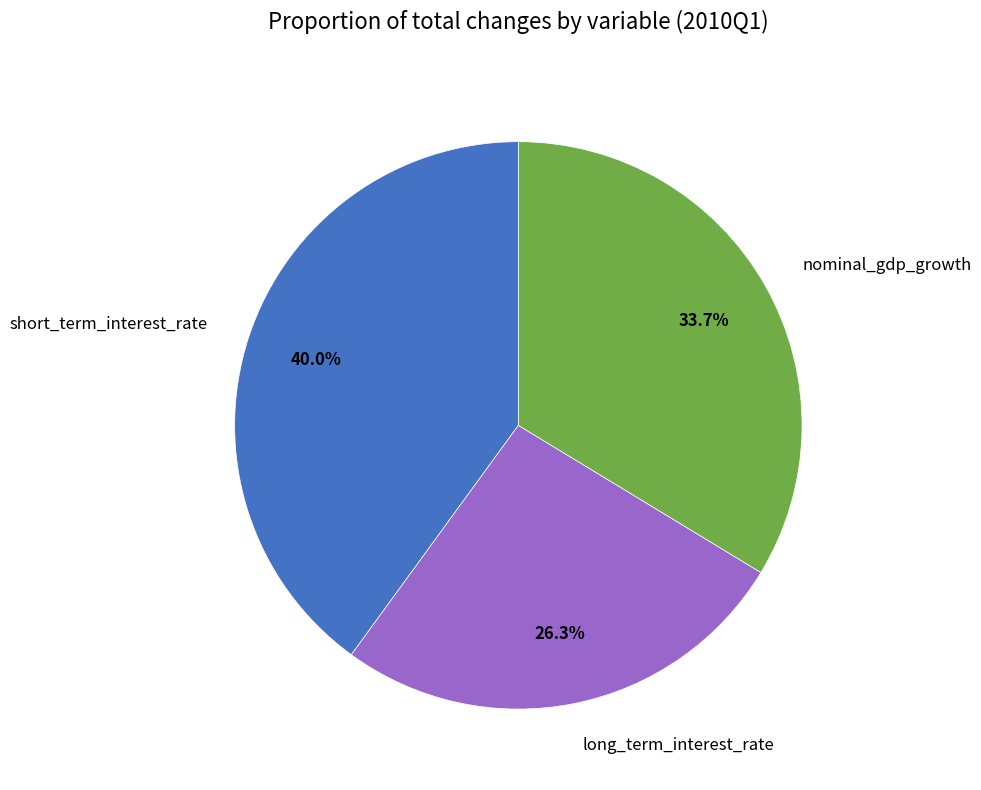

Which slice is the largest?

short_term_interest_rate